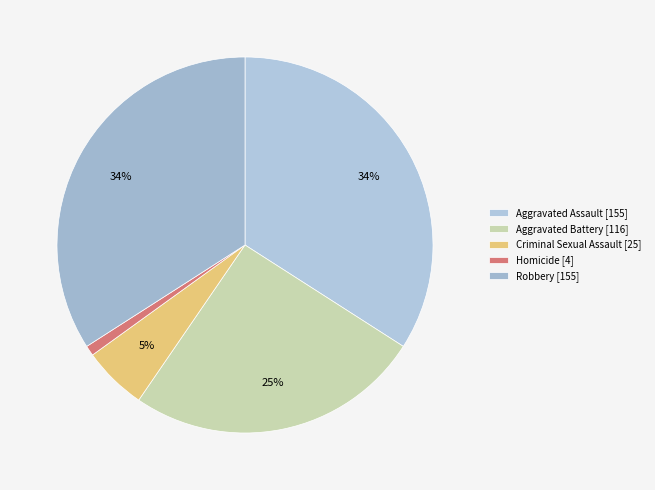

Which category has the smallest portion of the pie?

Homicide